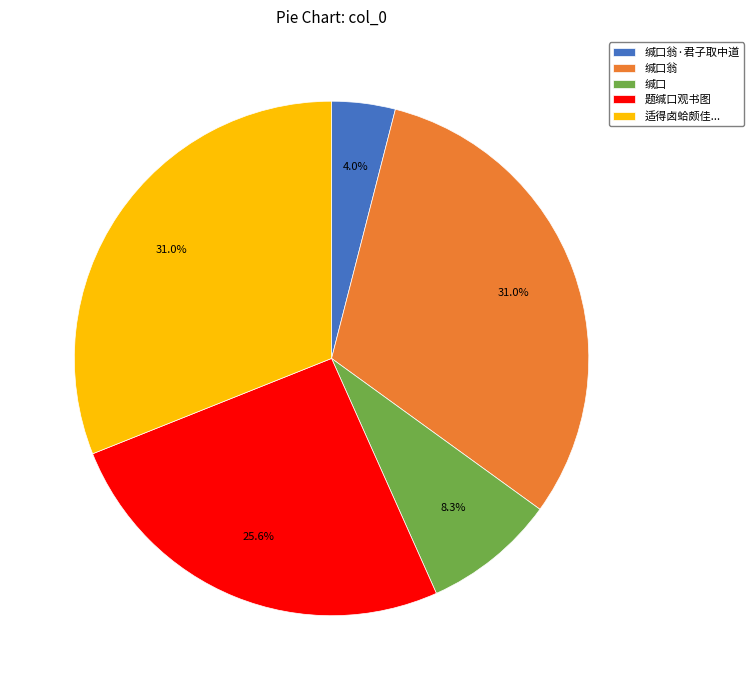

Do 缄口翁·君子取中道 and 题缄口观书图 together represent more than half of the pie?

No